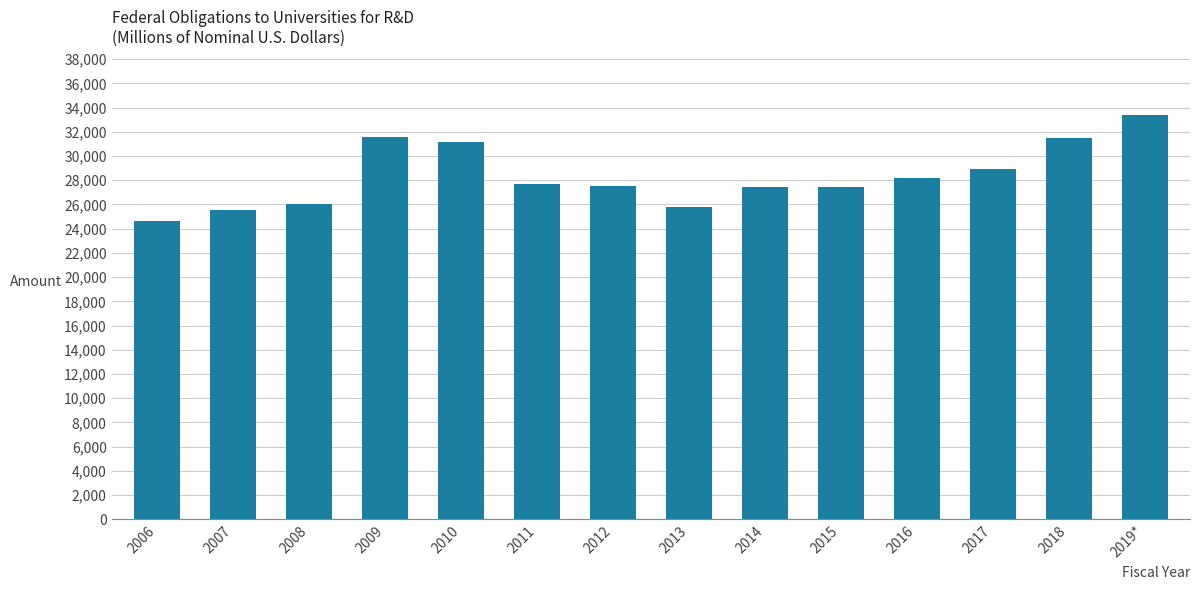

Where is the data nearest to the value 29014?

2017